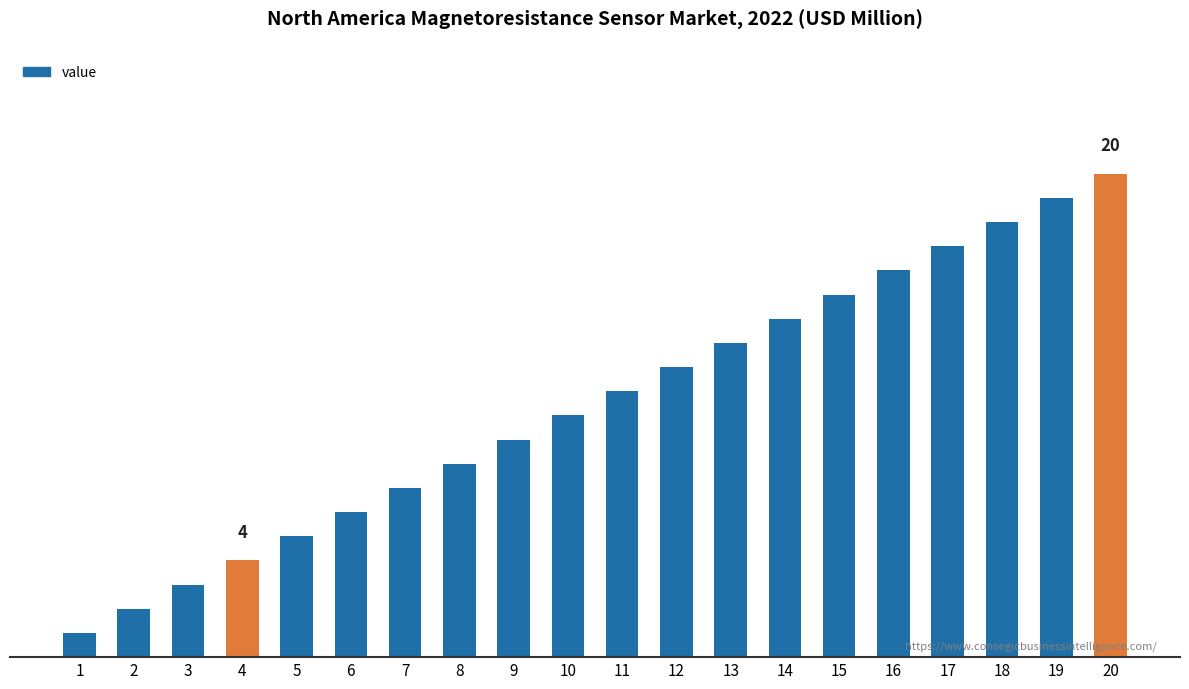

What is the difference between the maximum and minimum values?

19